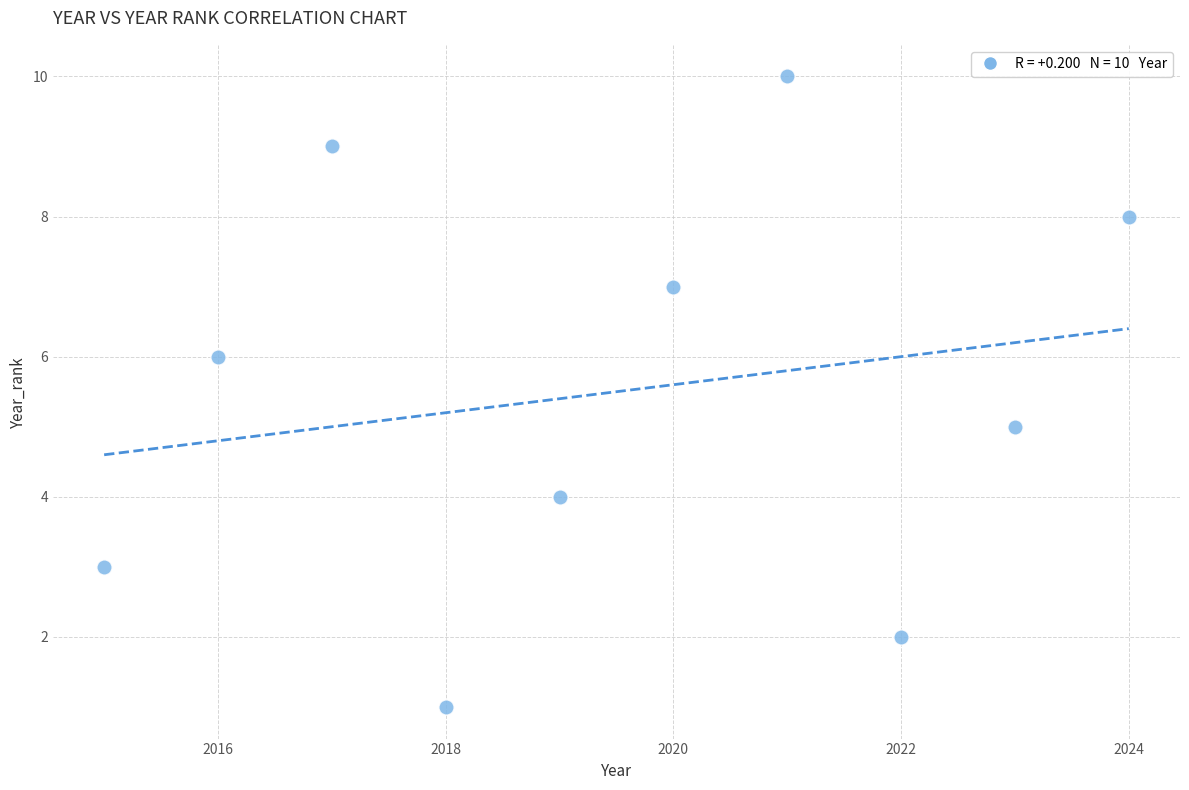

What is the average X value?

2020